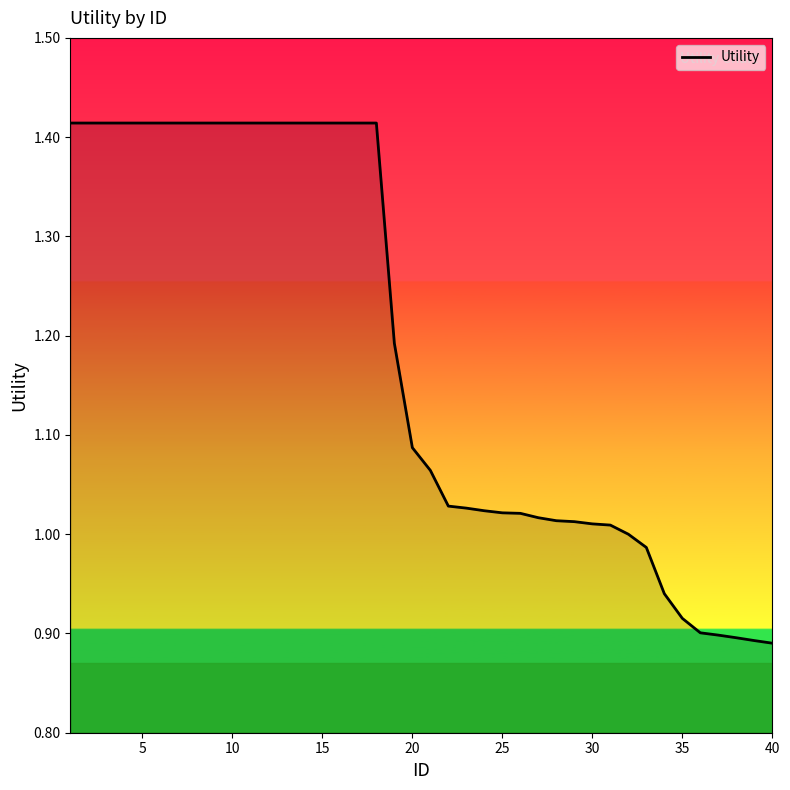

What is the difference between the maximum and minimum values?

0.5